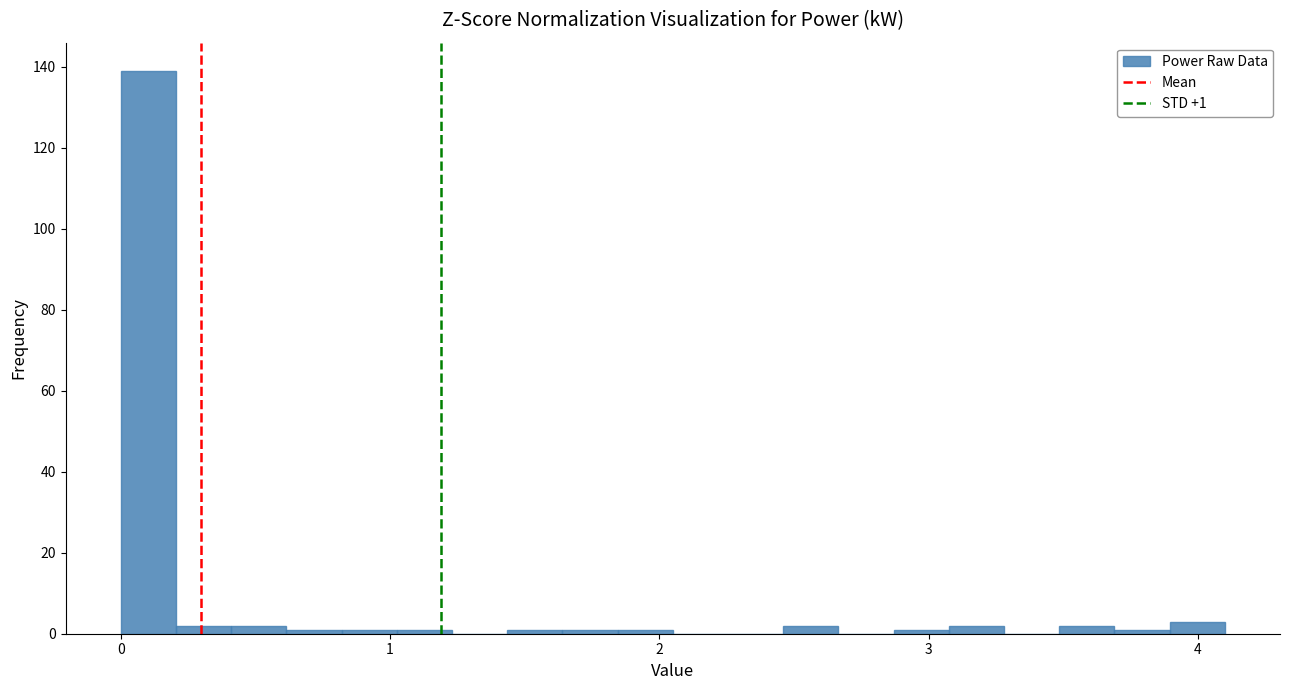

Around what value on the x-axis is the tallest bar? Give the approximate position of its centre, as read against the axis.

0.1